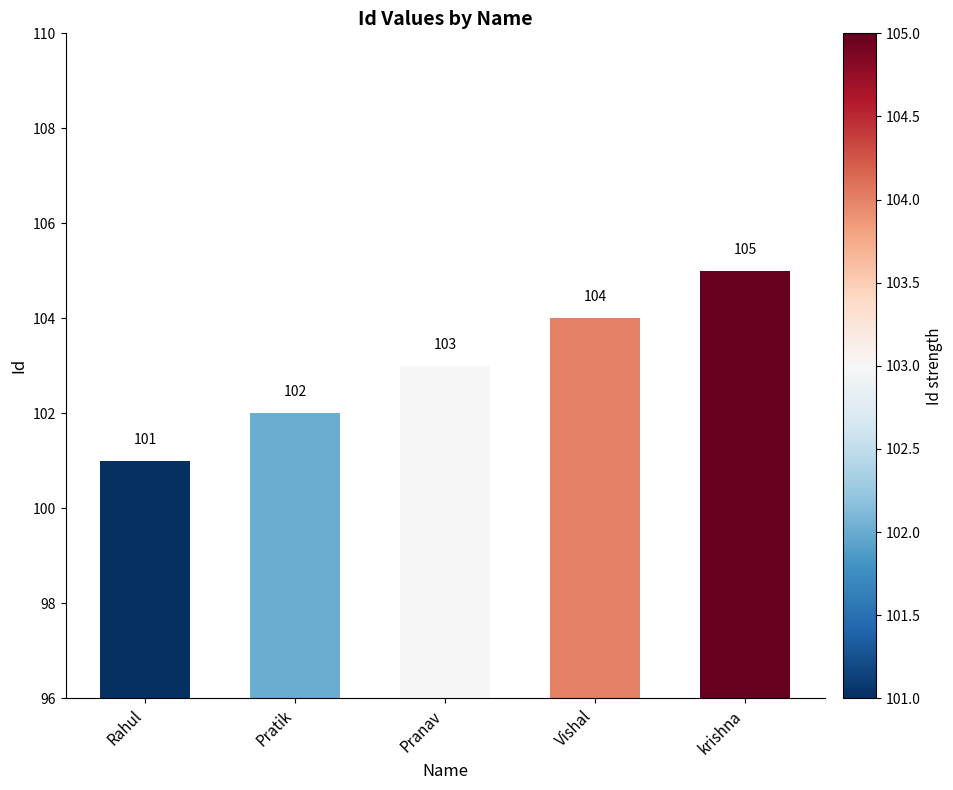

True or false: the data shows 169 at Rahul.

False